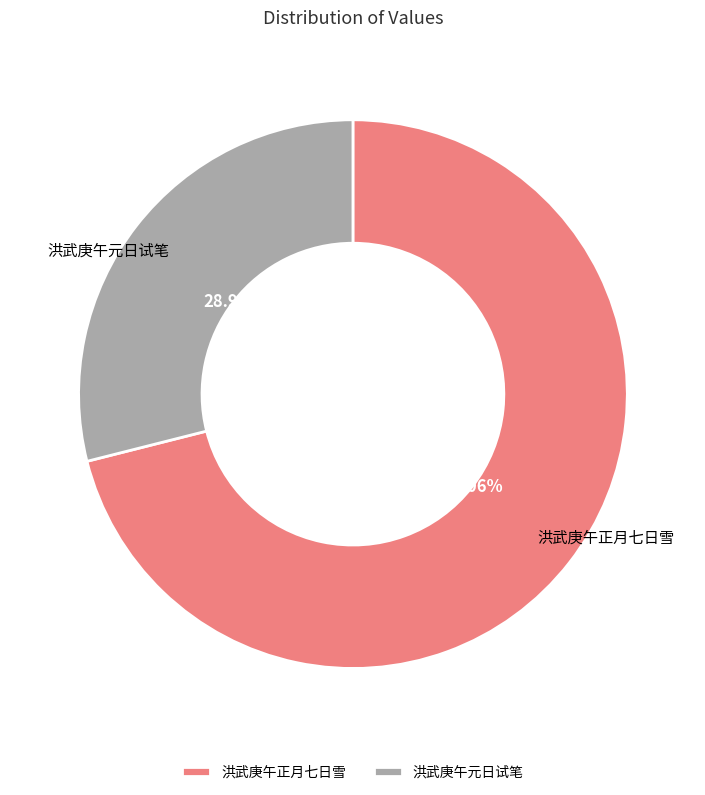

Which category has the smallest portion of the pie?

洪武庚午元日试笔